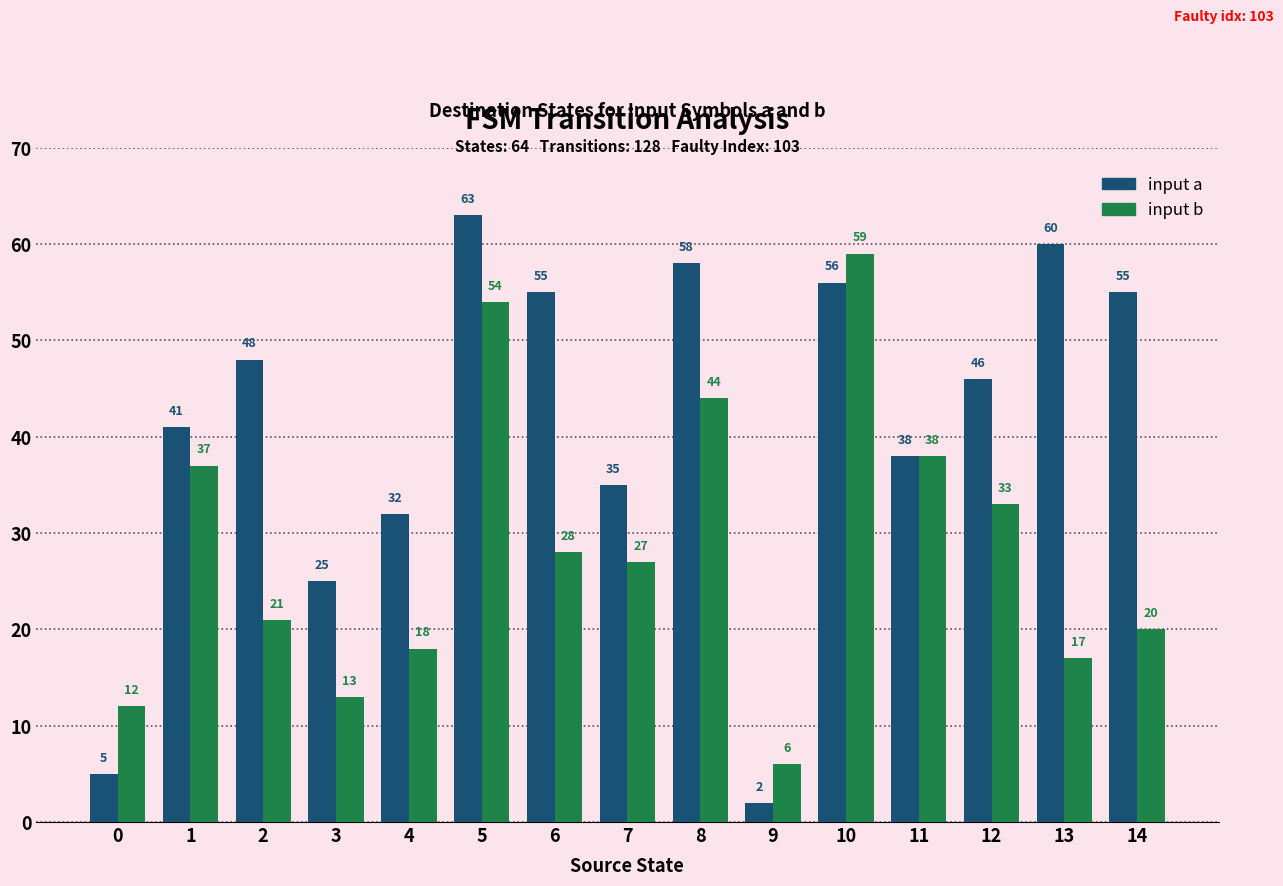

What is the sum of the input a values at 12 and 14?

101